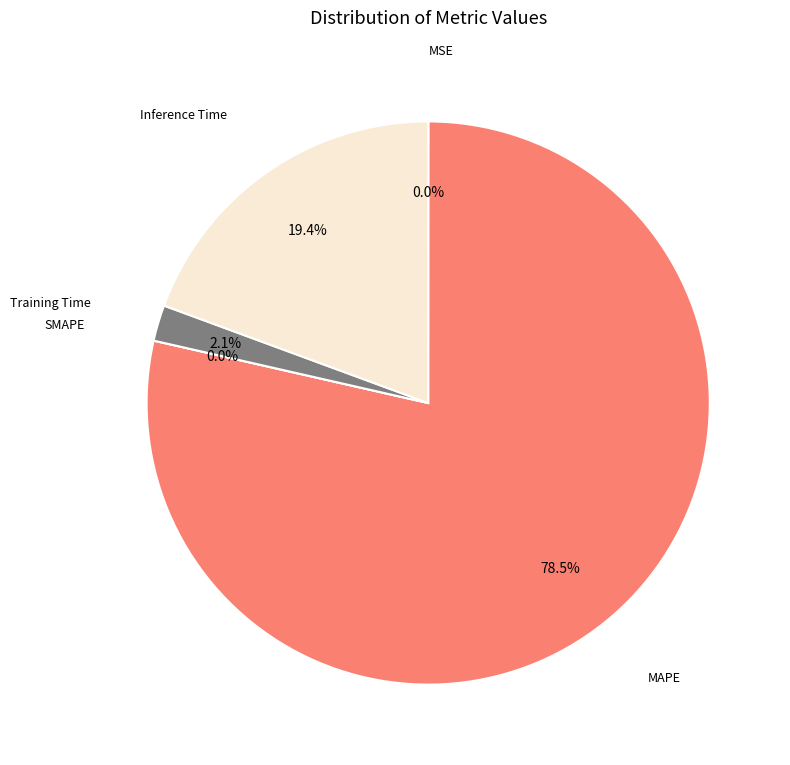

How many segments does this pie chart have?

5